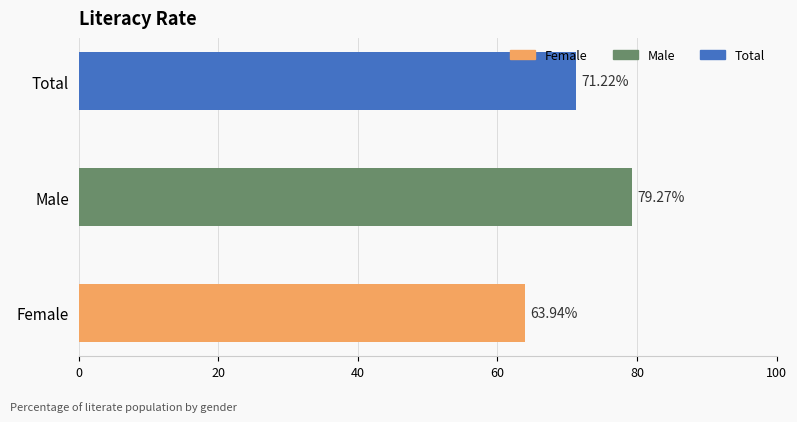

Which category has the lowest value across all series?

Female